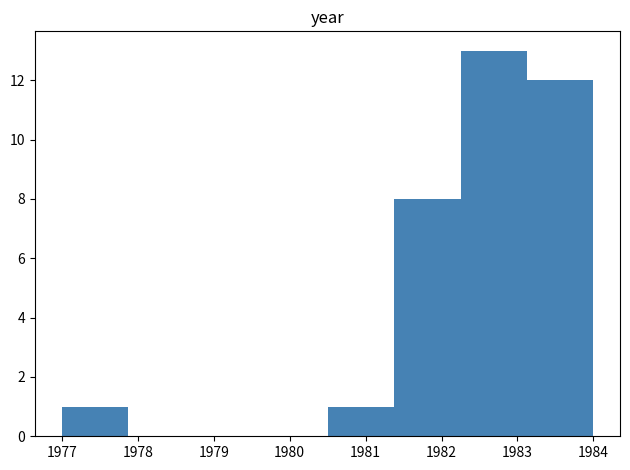

Reading left to right, list every bar in this chart as the range it spans on the x-axis followed by its height. Neither the bar edges nor the heights are printed on the chart, so give them approximately, as read against the axes.

1977.0 to 1977.9: 1
1977.9 to 1978.8: 0
1978.8 to 1979.6: 0
1979.6 to 1980.5: 0
1980.5 to 1981.4: 1
1981.4 to 1982.3: 8
1982.3 to 1983.1: 13
1983.1 to 1984.0: 12